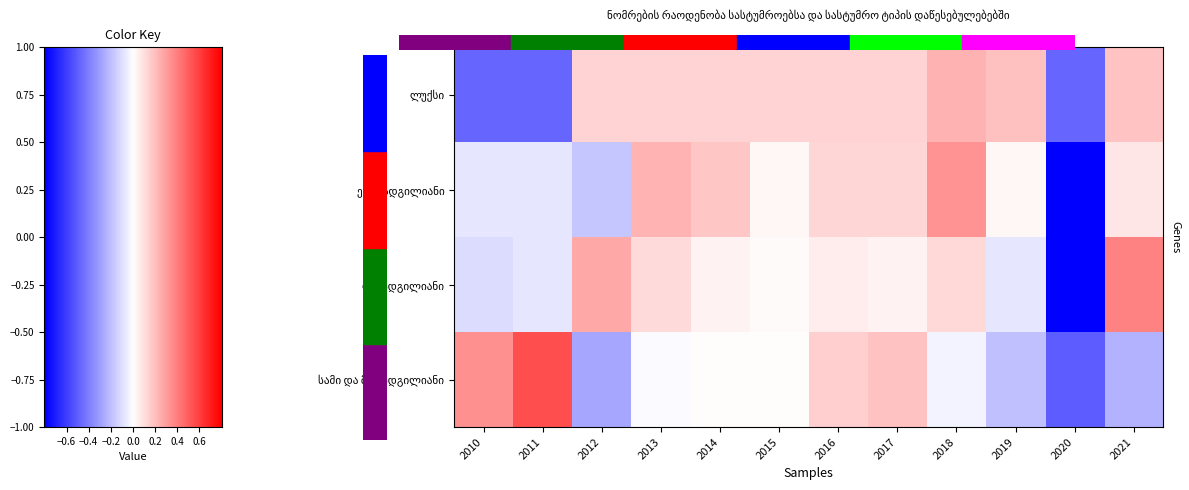

At which label is სამი და მეტ ადგილიანი closest to 0?

2014